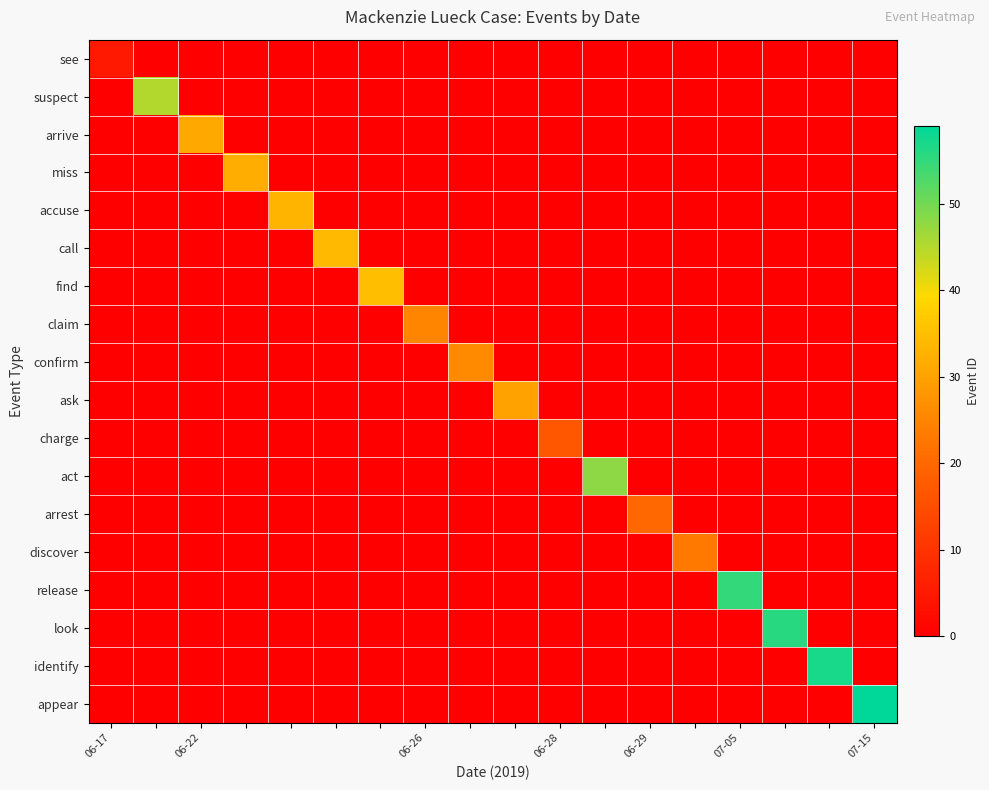

How many series are shown in this chart?

18